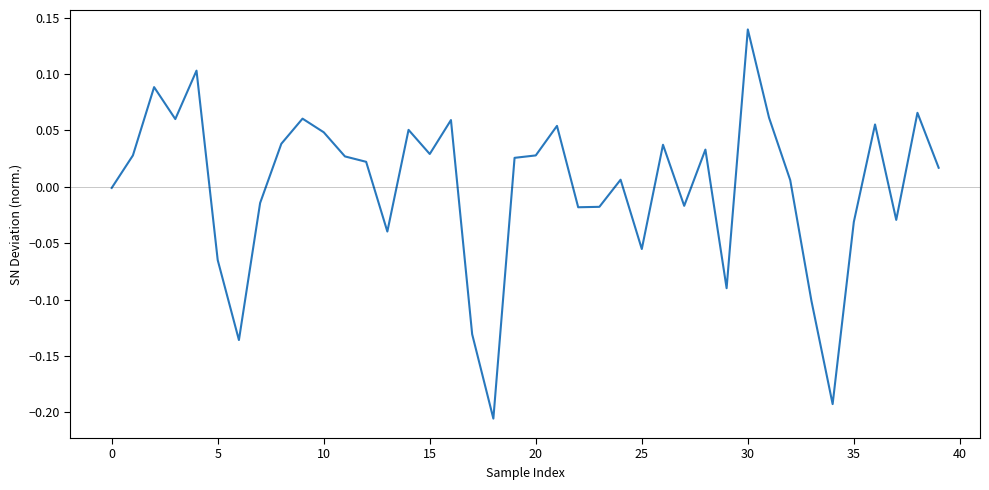

What is the difference between the maximum and minimum values?

0.3